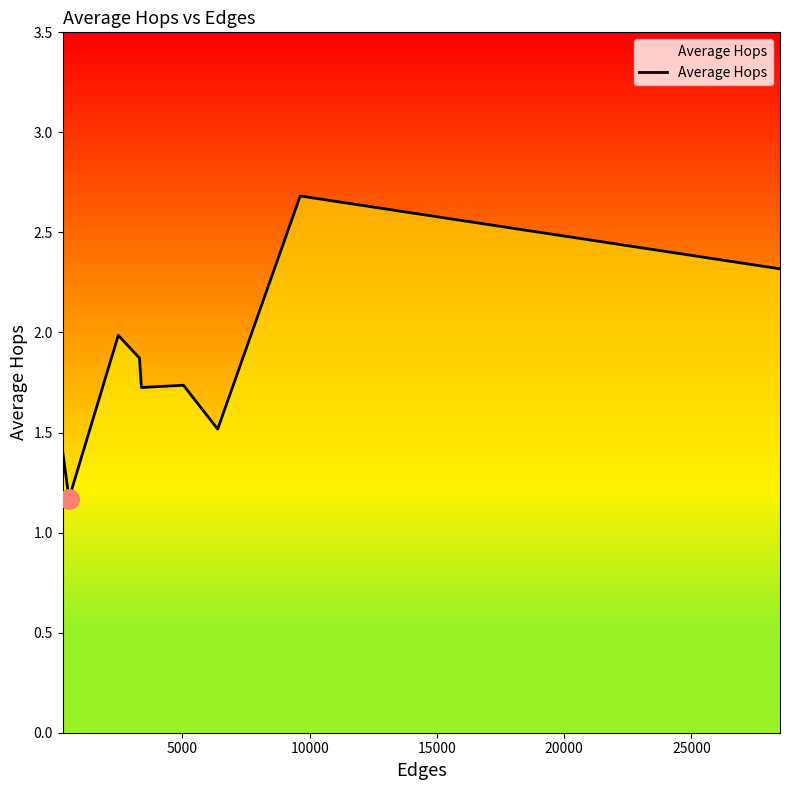

What is the maximum value shown in the chart?

2.7